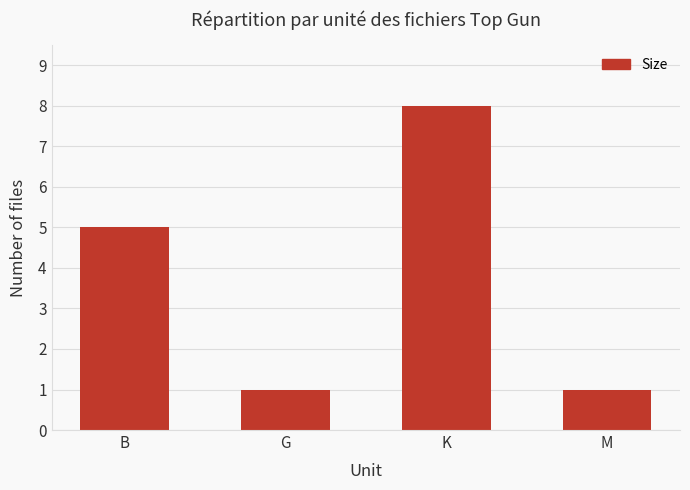

What is the sum of all values?

15